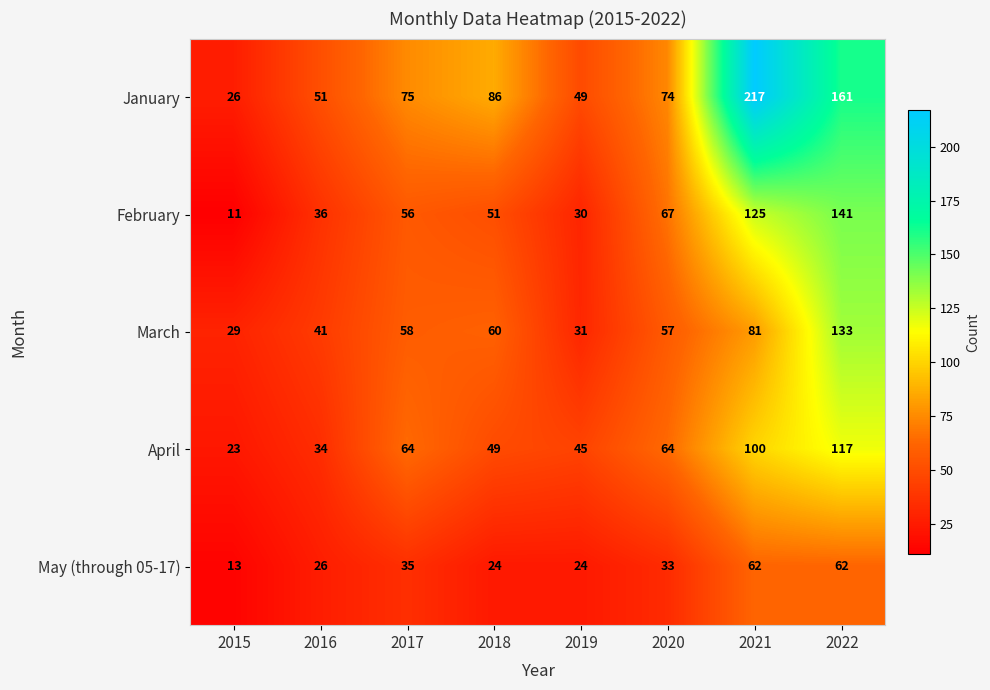

List the series in order of their peak value, lowest first.

May (through 05-17), April, March, February, January